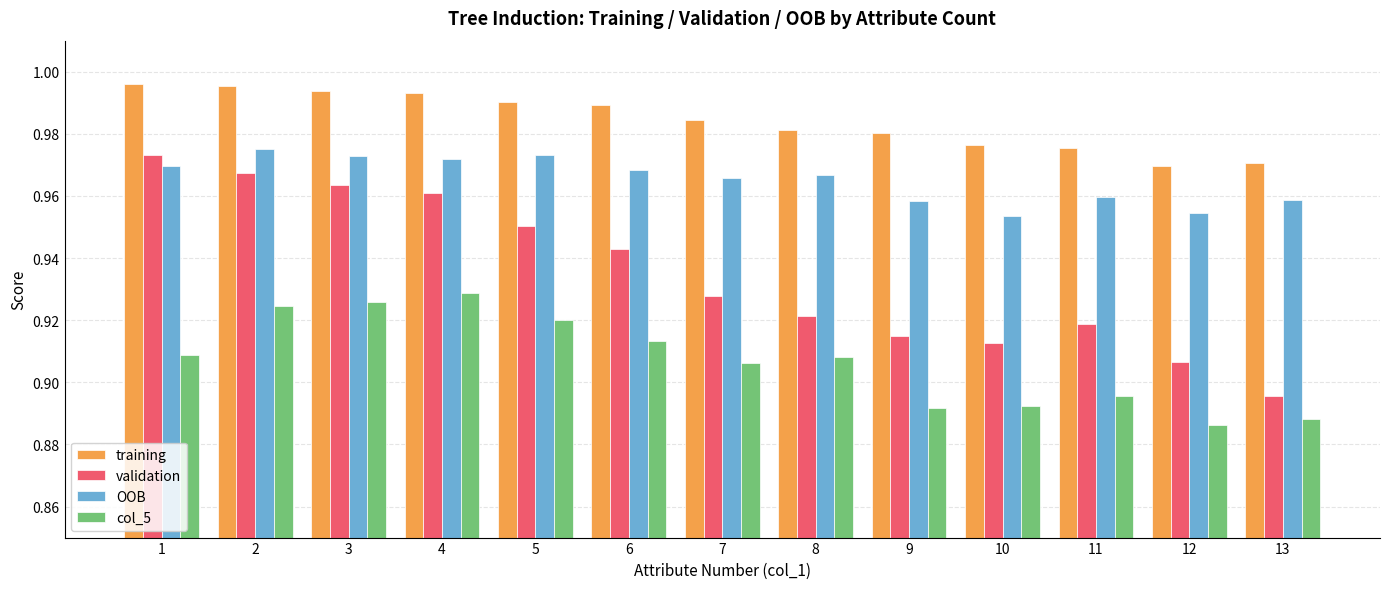

Is the value of OOB at 13 greater than the value of col_5 at 8?

Yes